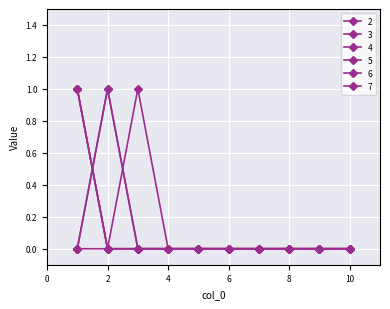

Does the chart have visible grid lines?

Yes